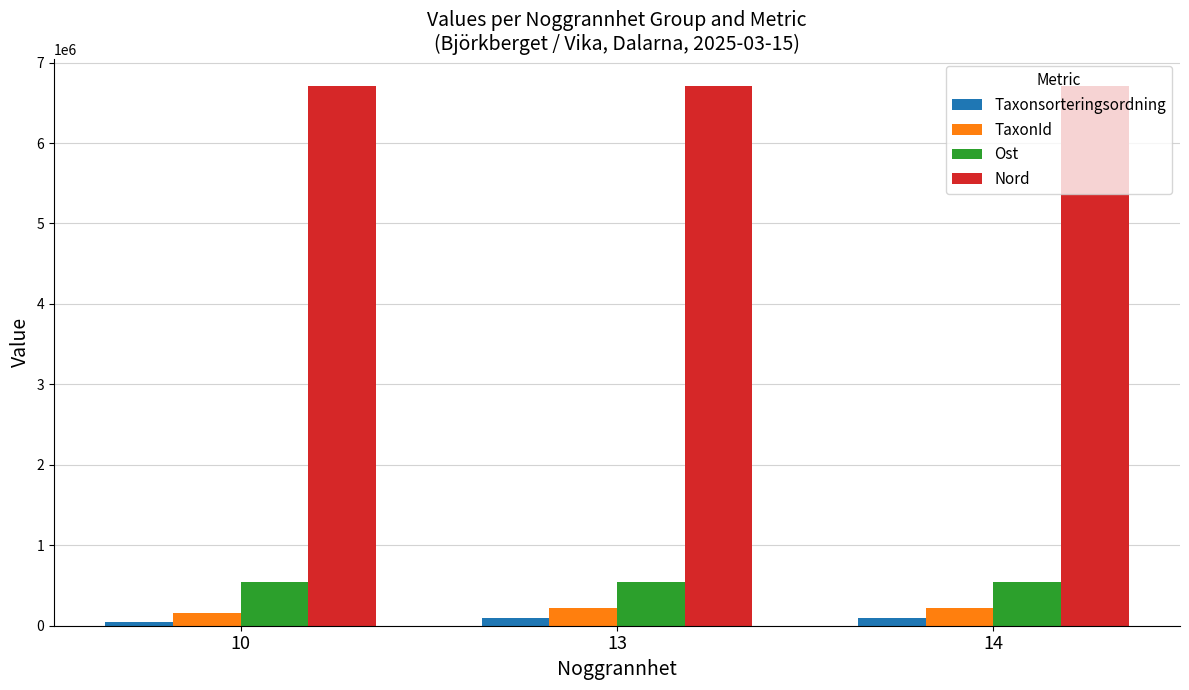

Which series has the largest range (max minus min)?

TaxonId